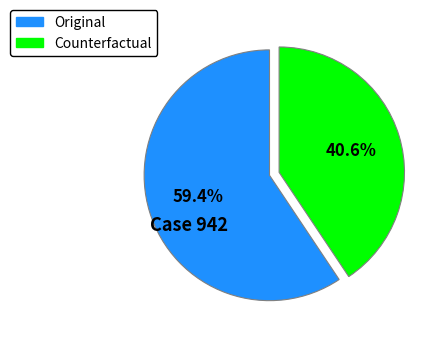

What percentage is NOT represented by Original?

40.6%